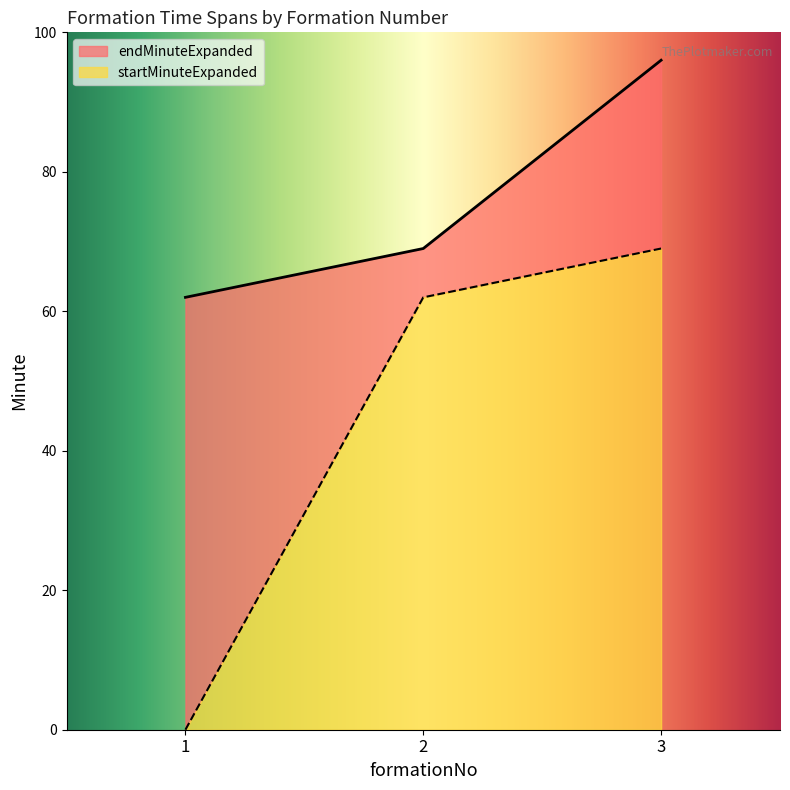

What are all the series names shown in the legend?

startMinuteExpanded, endMinuteExpanded